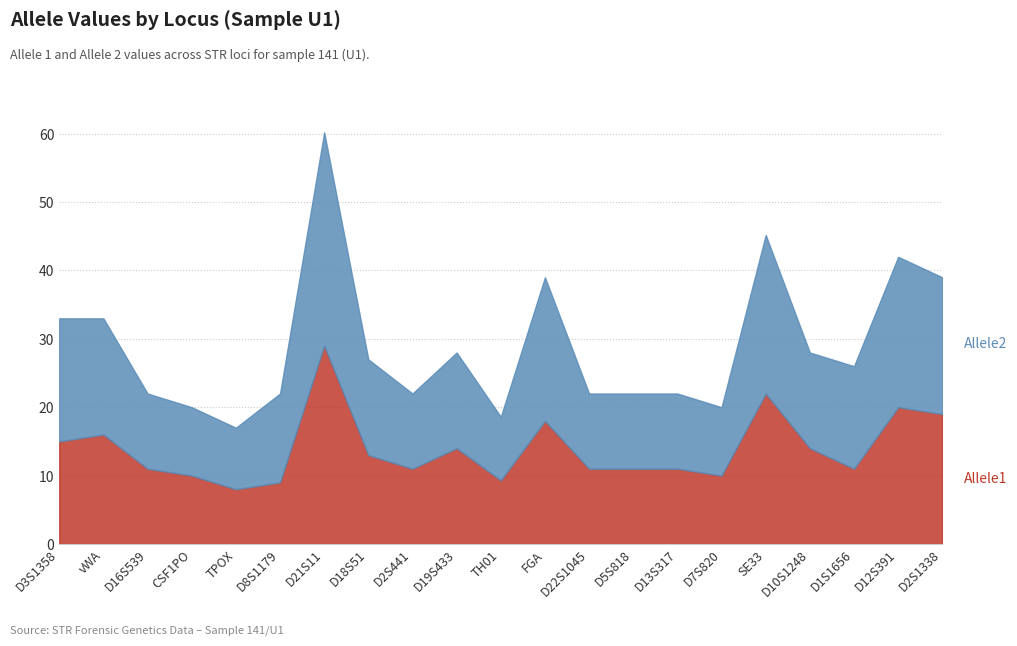

Is the value of Allele1 at D3S1358 greater than the value of Allele2 at TPOX?

Yes